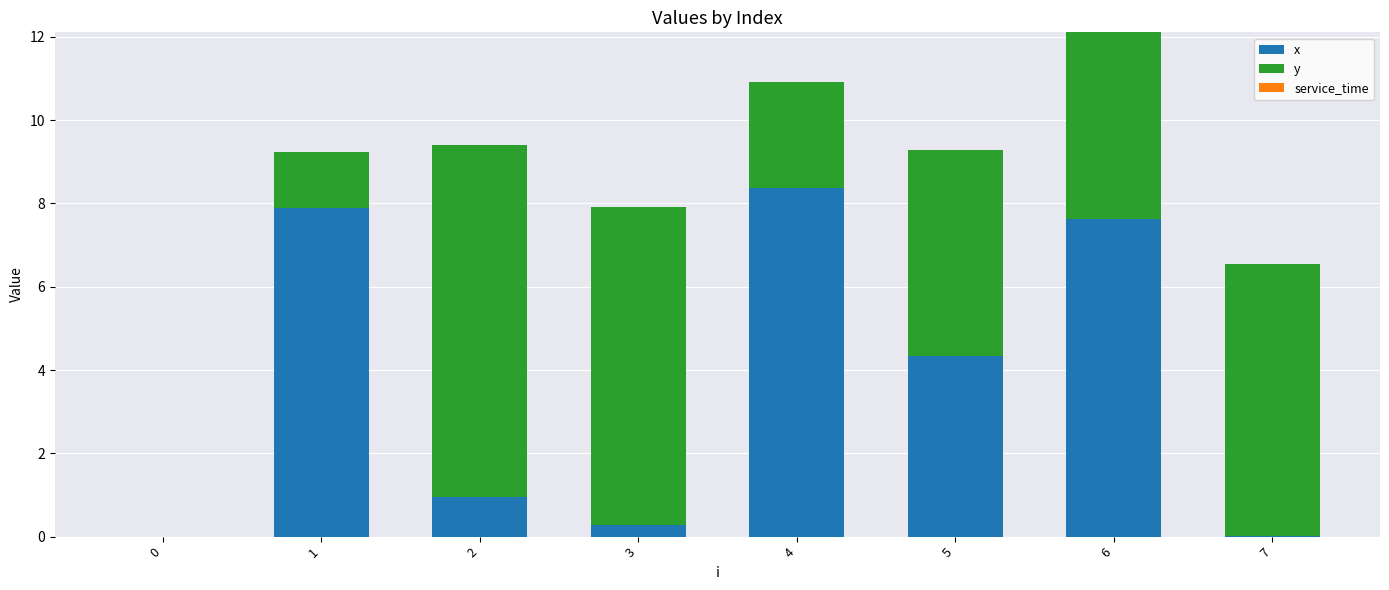

Are the bars grouped side by side (vs. stacked)?

No